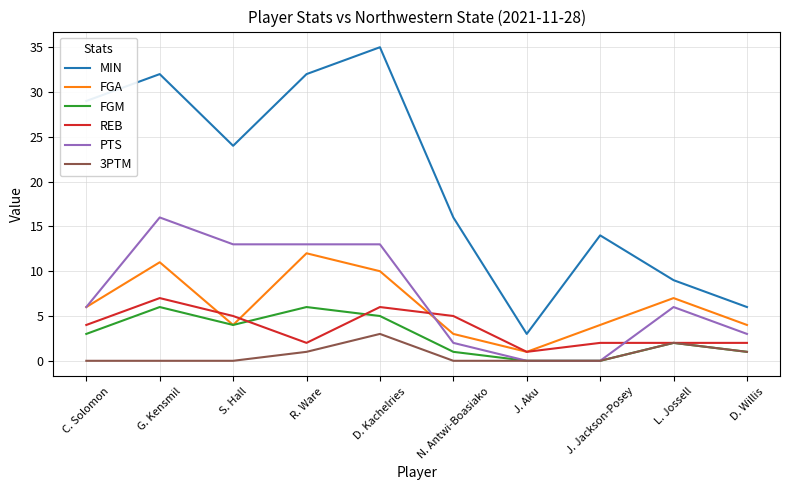

What is the total value across all series at D. Kachelries?

72